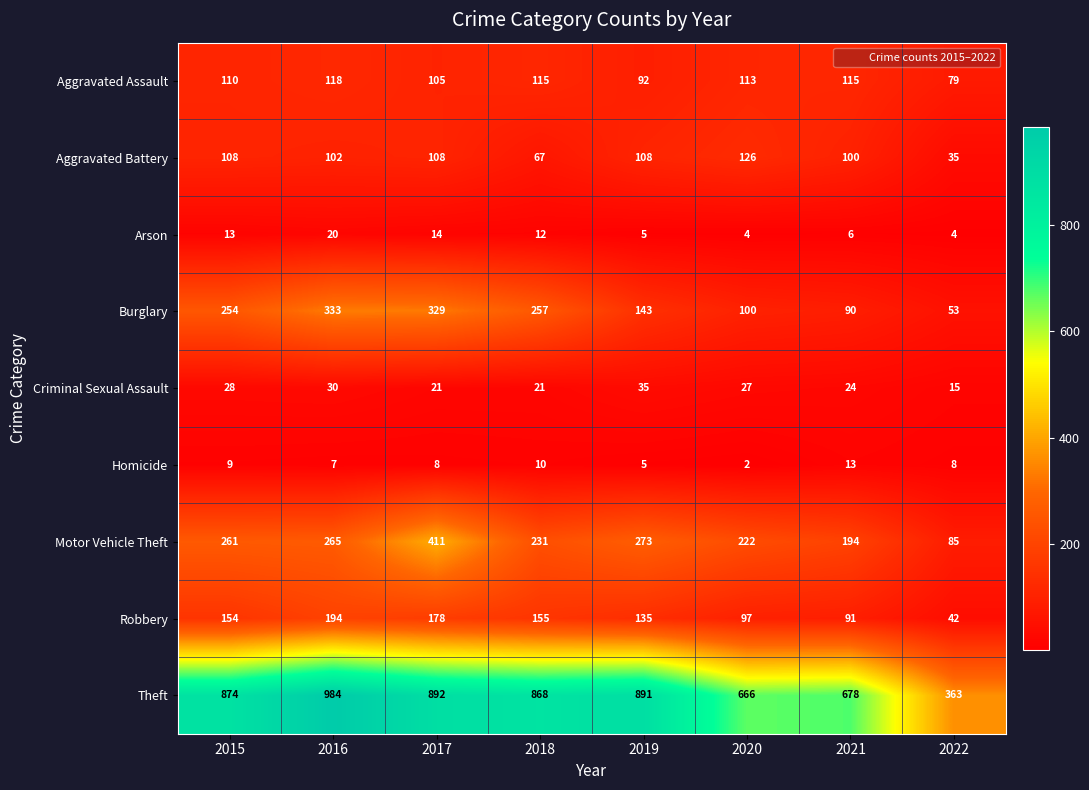

Which series has the largest range (max minus min)?

Theft